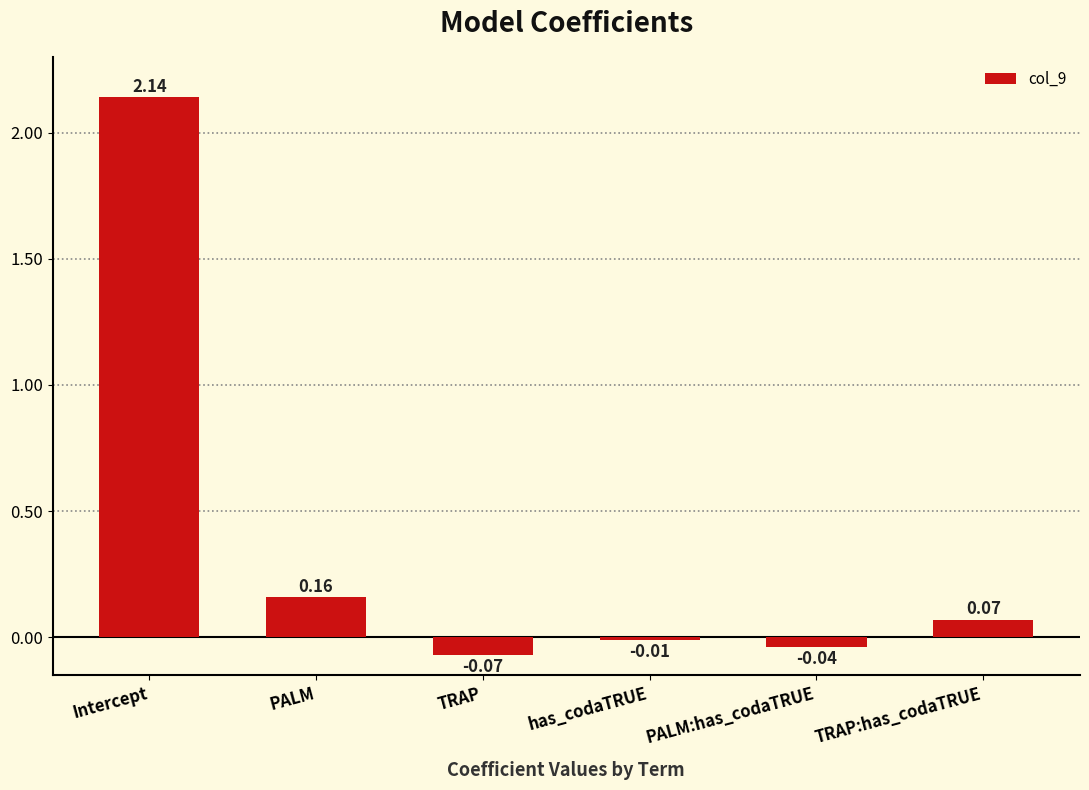

List the labels in order of value, smallest first.

TRAP, PALM:has_codaTRUE, has_codaTRUE, TRAP:has_codaTRUE, PALM, Intercept